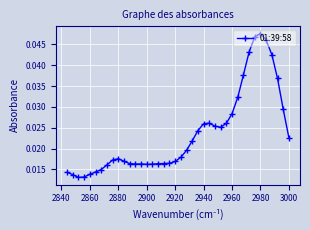

Which category has the highest value across all series?

2980